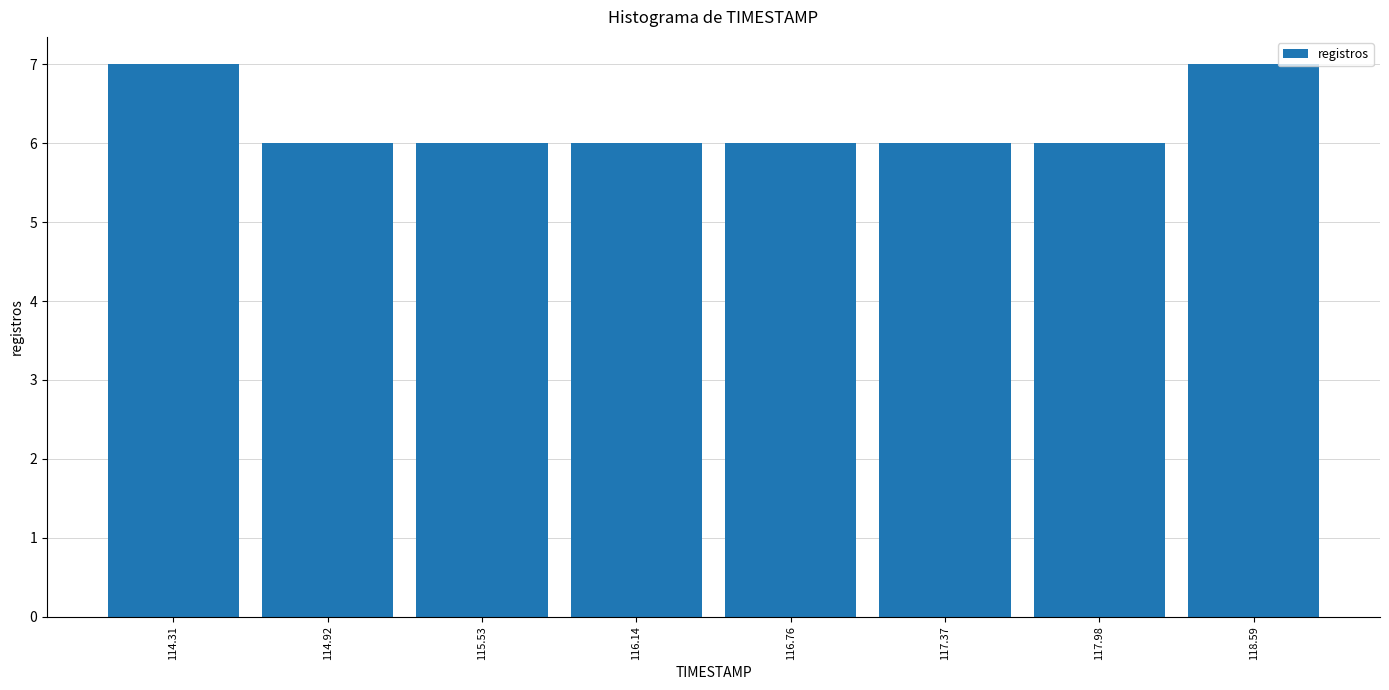

What is the height of the bar covering 115.2 to 115.8 on the x-axis? Neither the bar edges nor the heights are printed on the chart, so give them approximately, as read against the axes.

6